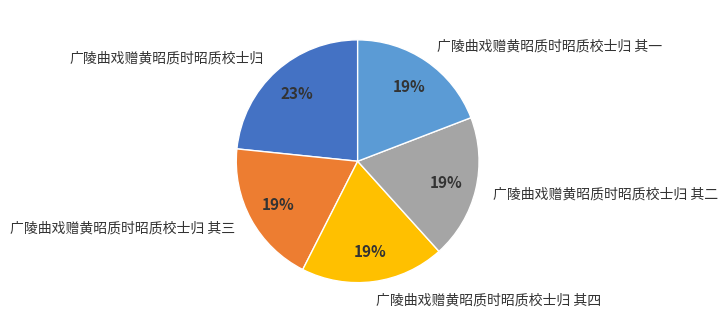

Does any single category account for the majority?

No